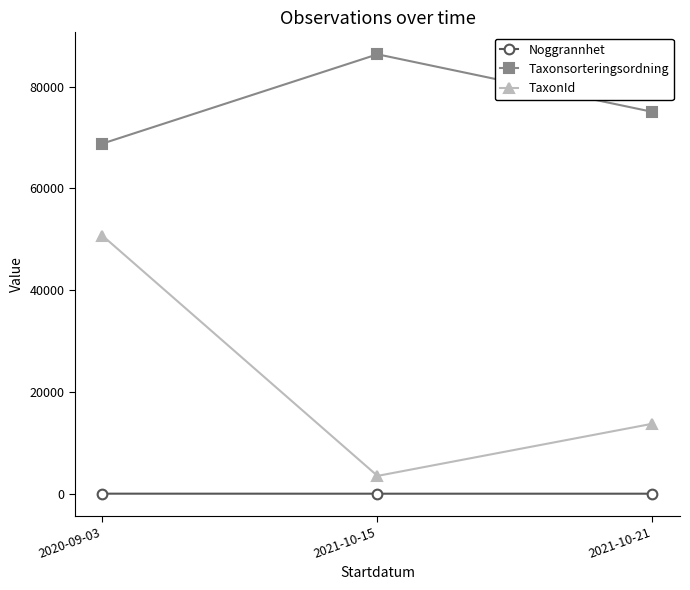

How many lines are shown in the chart?

3